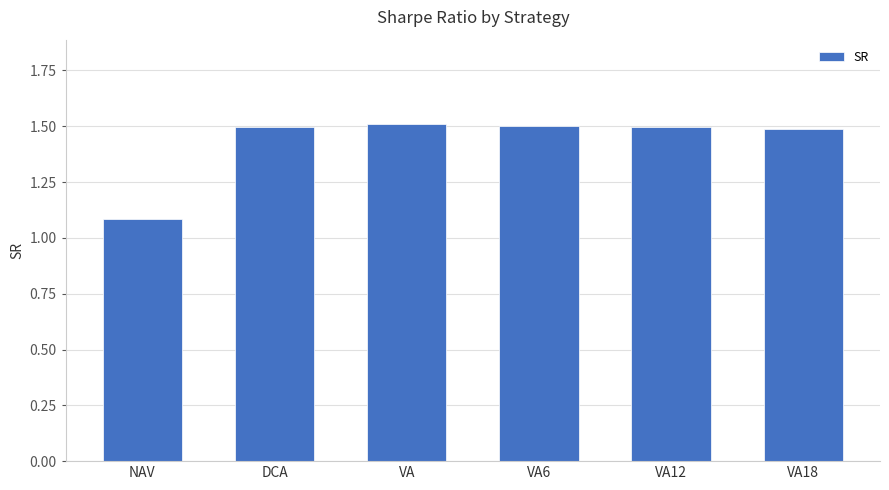

What is the sum of the values at DCA and NAV?

2.6